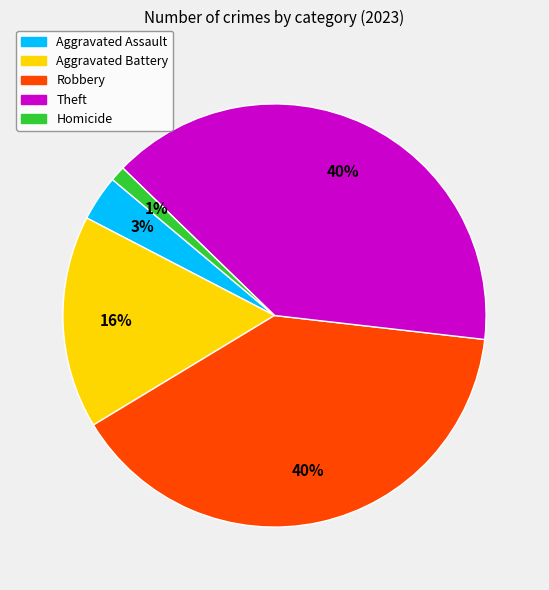

How many segments does this pie chart have?

5